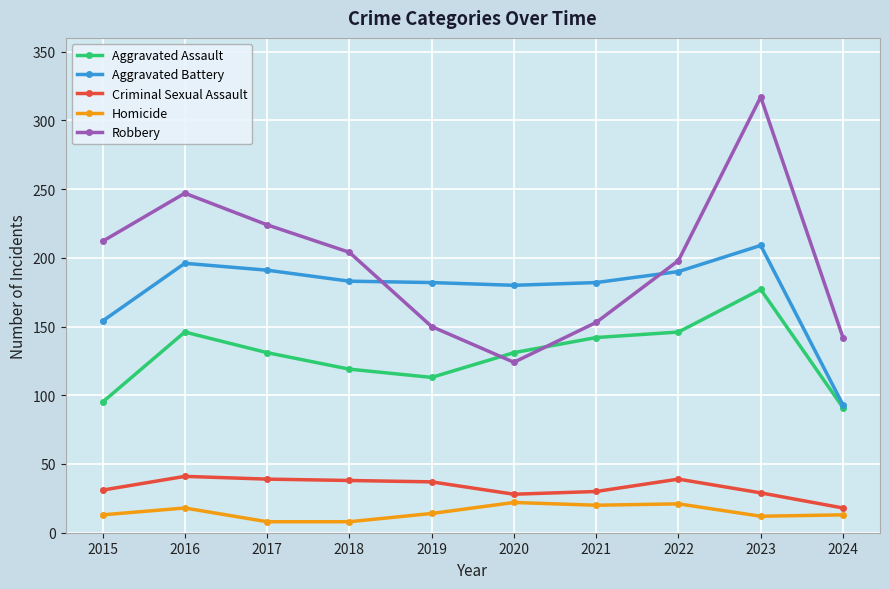

True or false: Aggravated Battery has more than 1 points higher than both neighbors.

True